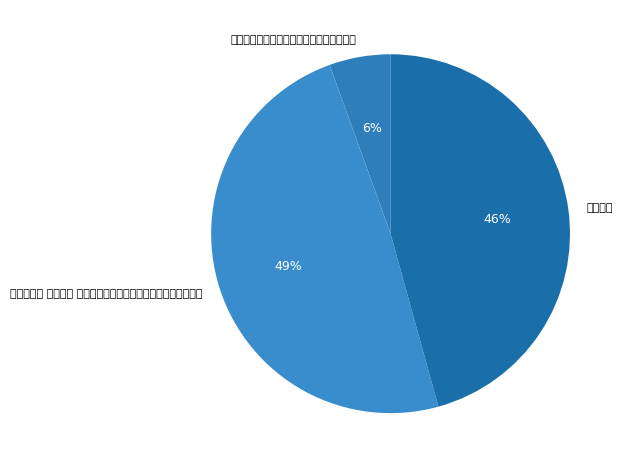

The 丙戌廷试读卷赐宴文华西室遣内监出陪例也 slice represents 1% of the pie. True or false?

False